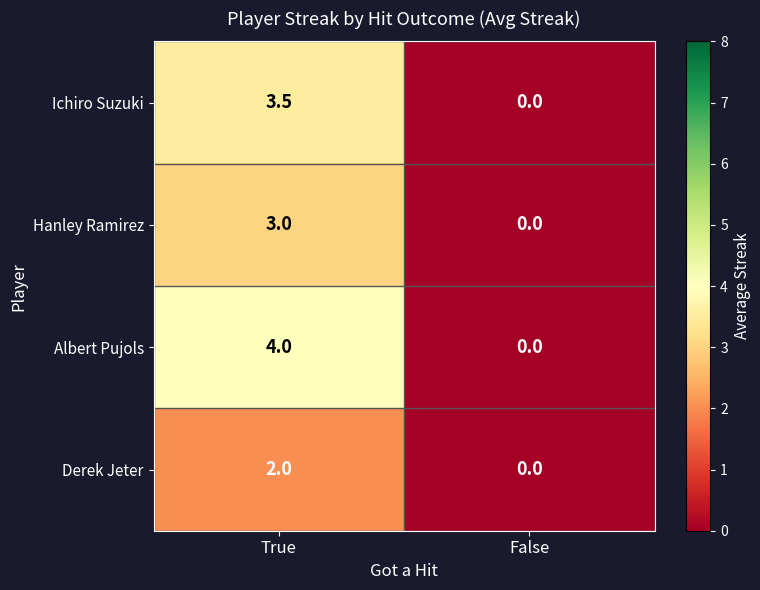

Count the number of data series in this chart.

4